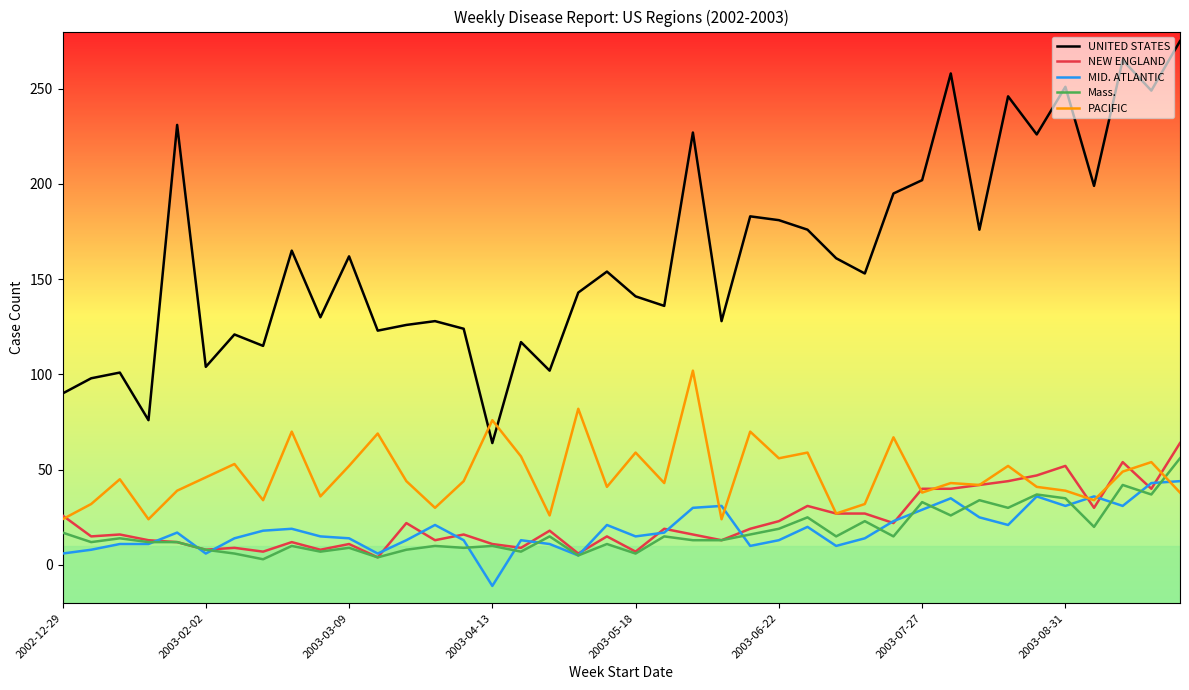

What is the minimum value for MID. ATLANTIC?

-11